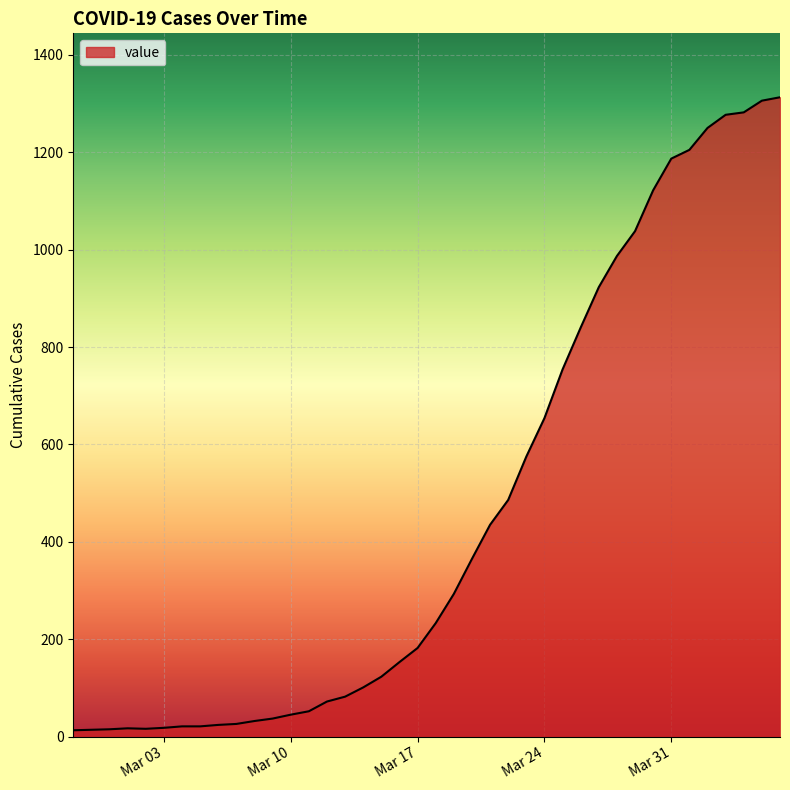

How many distinct data groups are displayed?

1